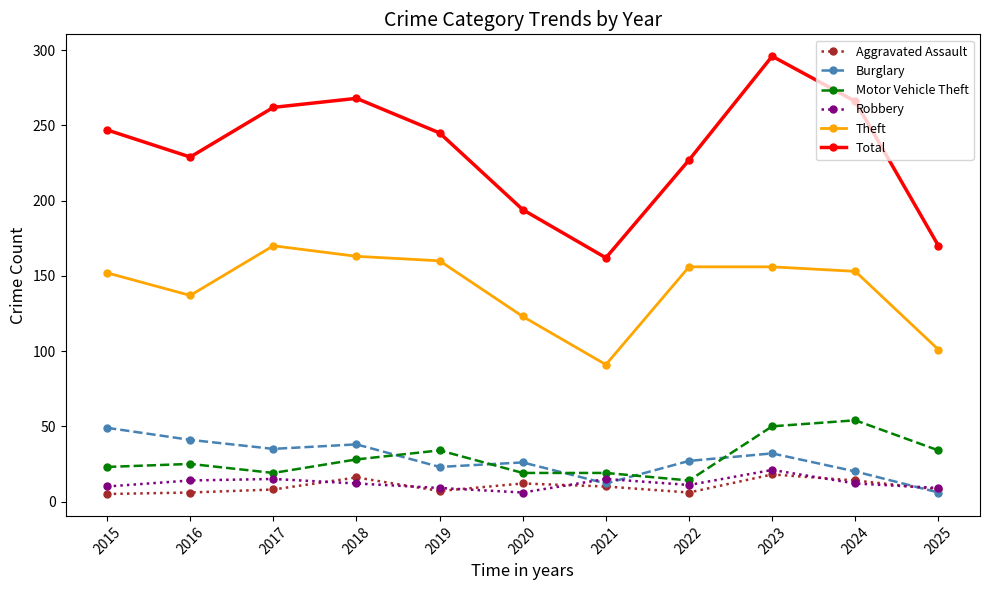

True or false: Robbery and Theft intersect in this chart.

False